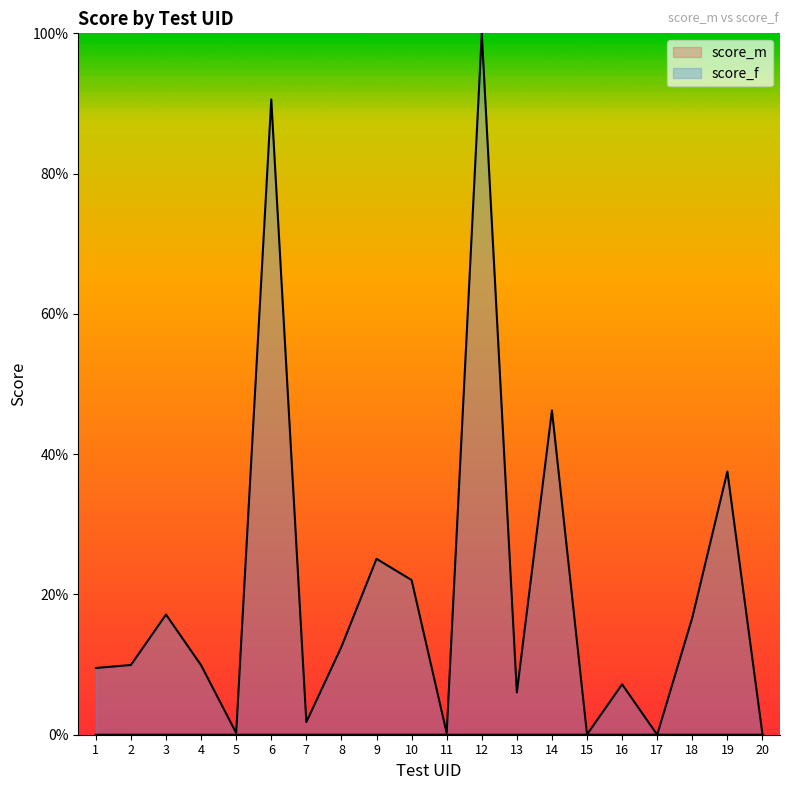

True or false: score_f and score_m cross at least once.

False